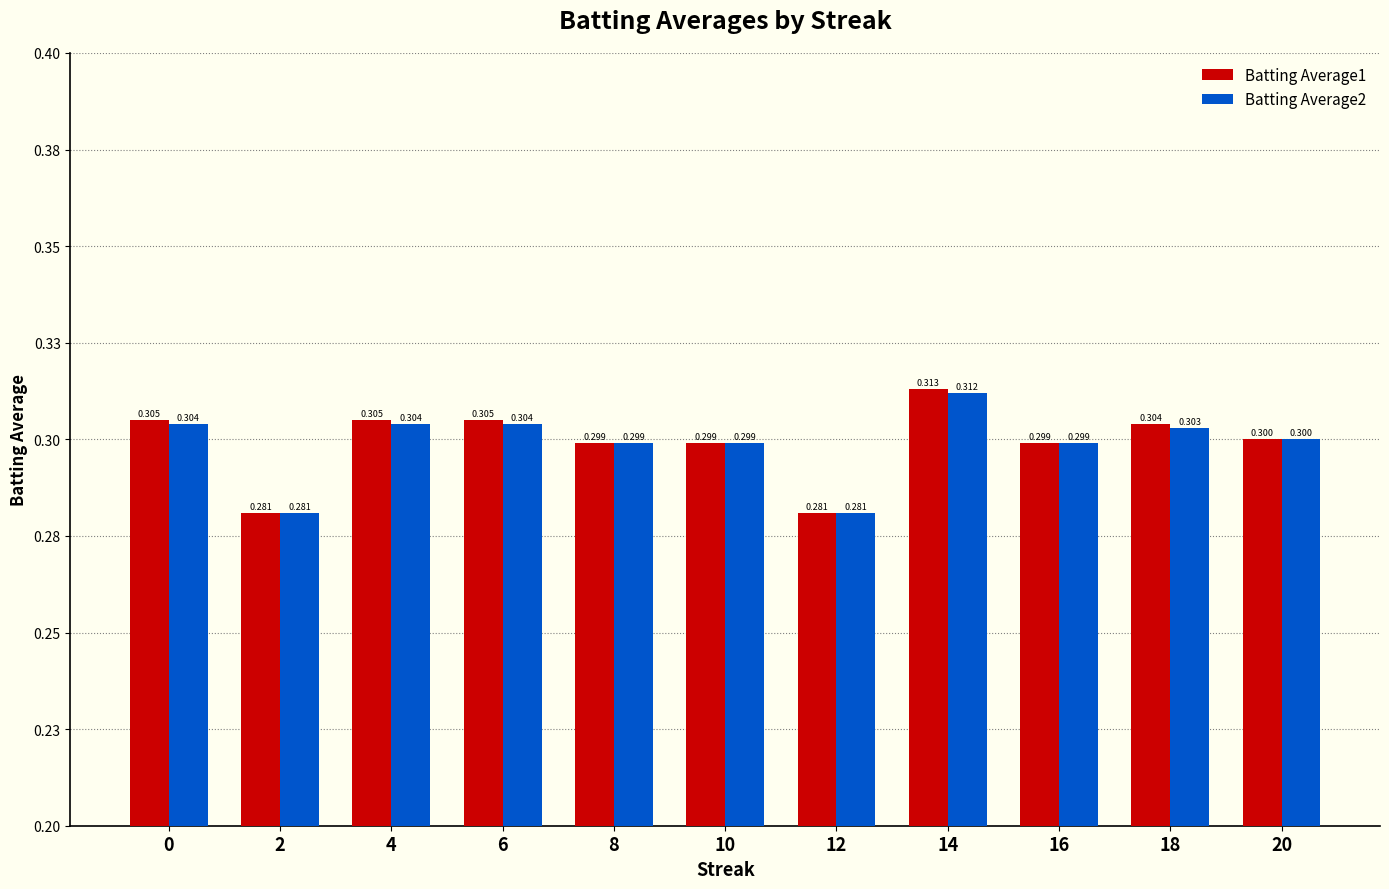

Does the chart contain any negative values?

No